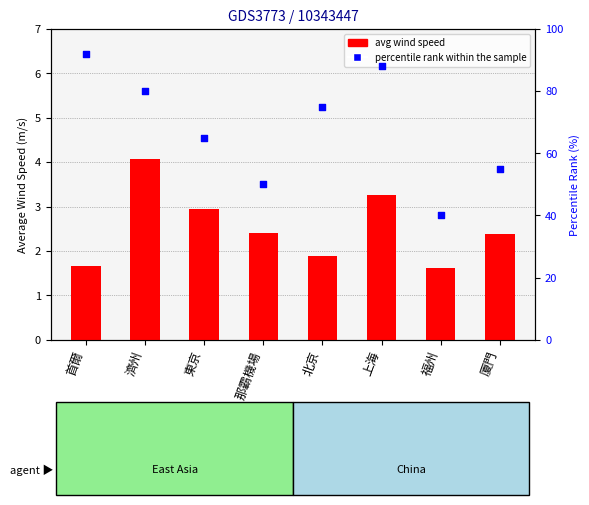

Which series has the widest spread of Y values?

percentile rank within the sample